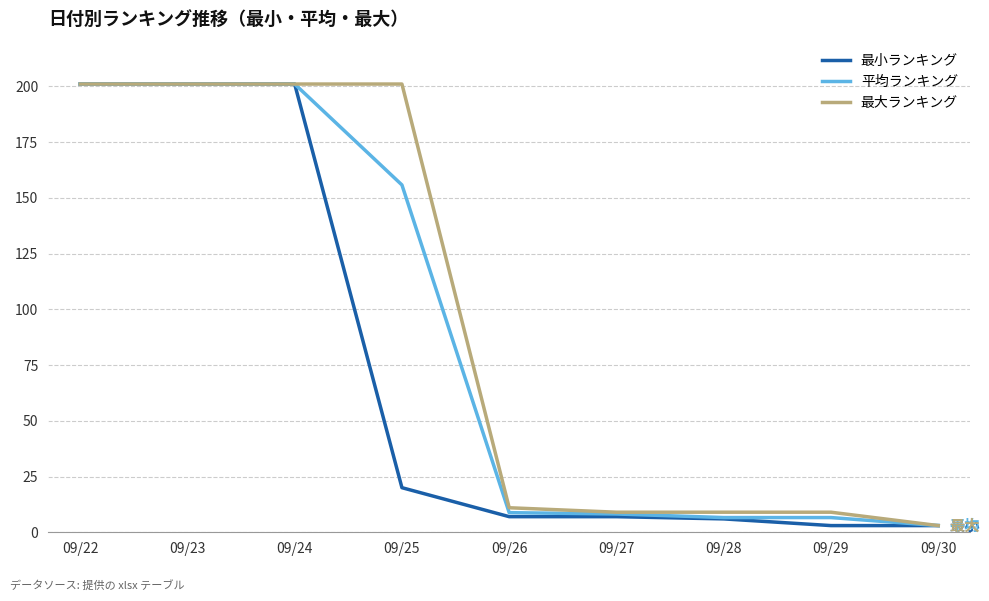

True or false: 最大ランキング has a value of 9.0 at 09/29.

True